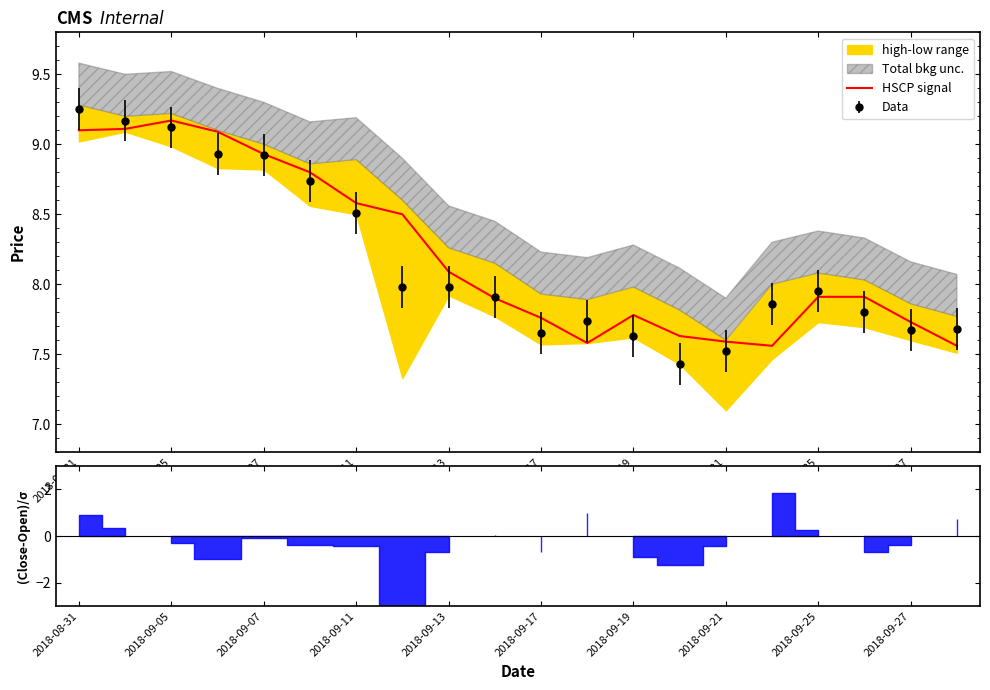

Is it true that Data equals 7.5 at 2018-09-21?

True